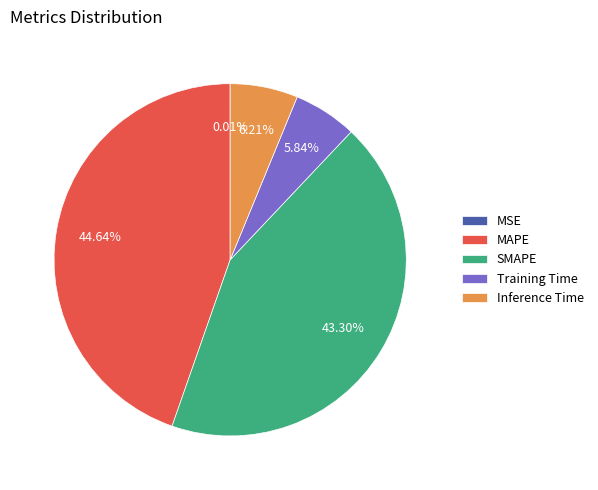

What percentage do Inference Time and SMAPE together represent?

49.5%